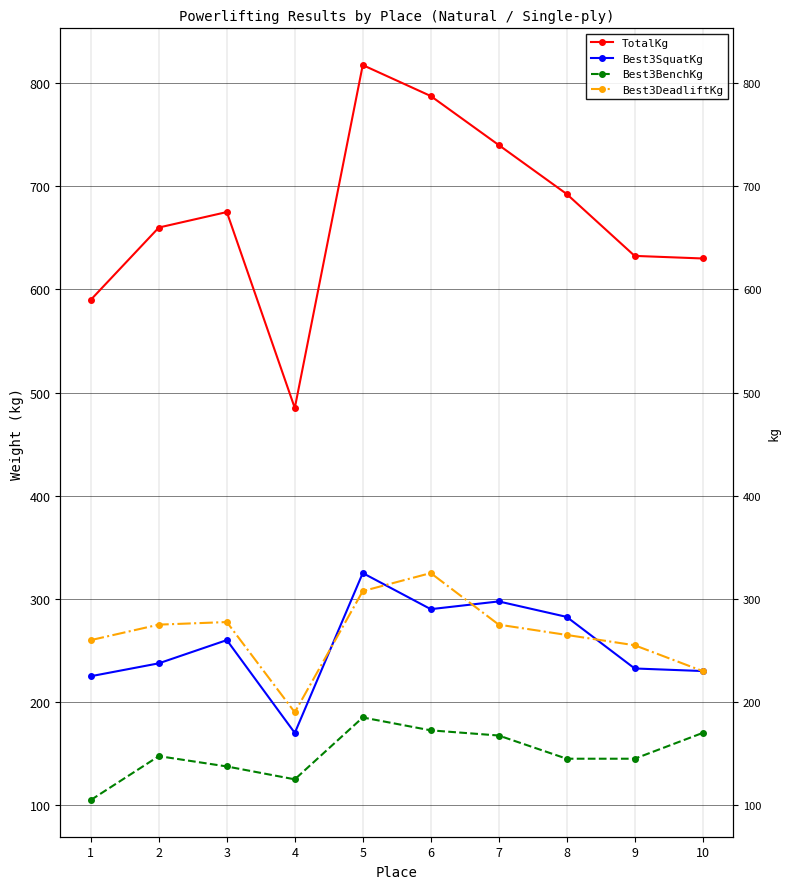

Between which two adjacent categories do Best3SquatKg and Best3DeadliftKg first intersect?

4 and 5